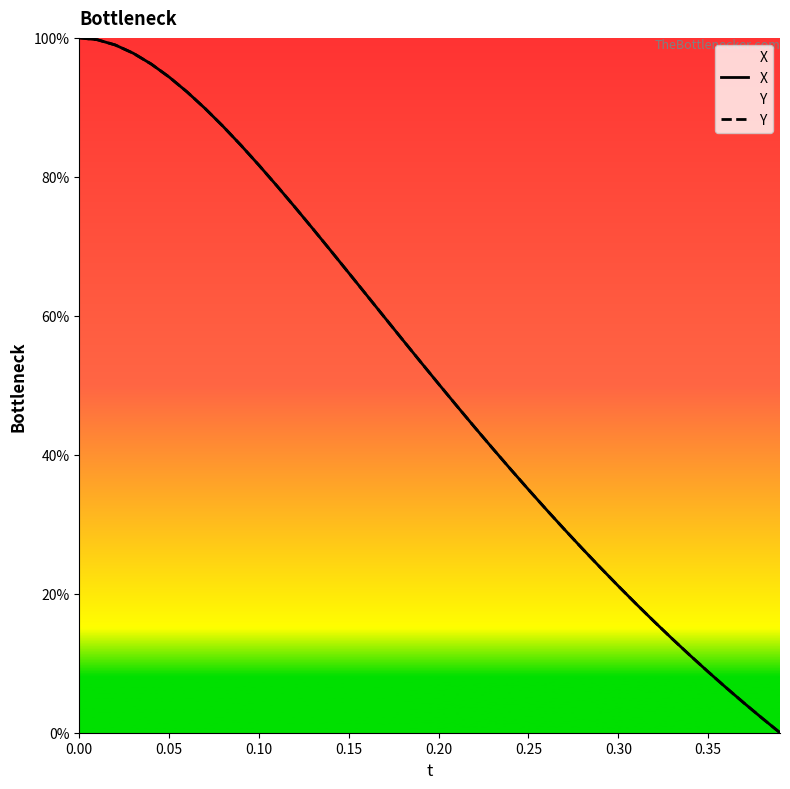

What is the maximum value for Y?

100.0